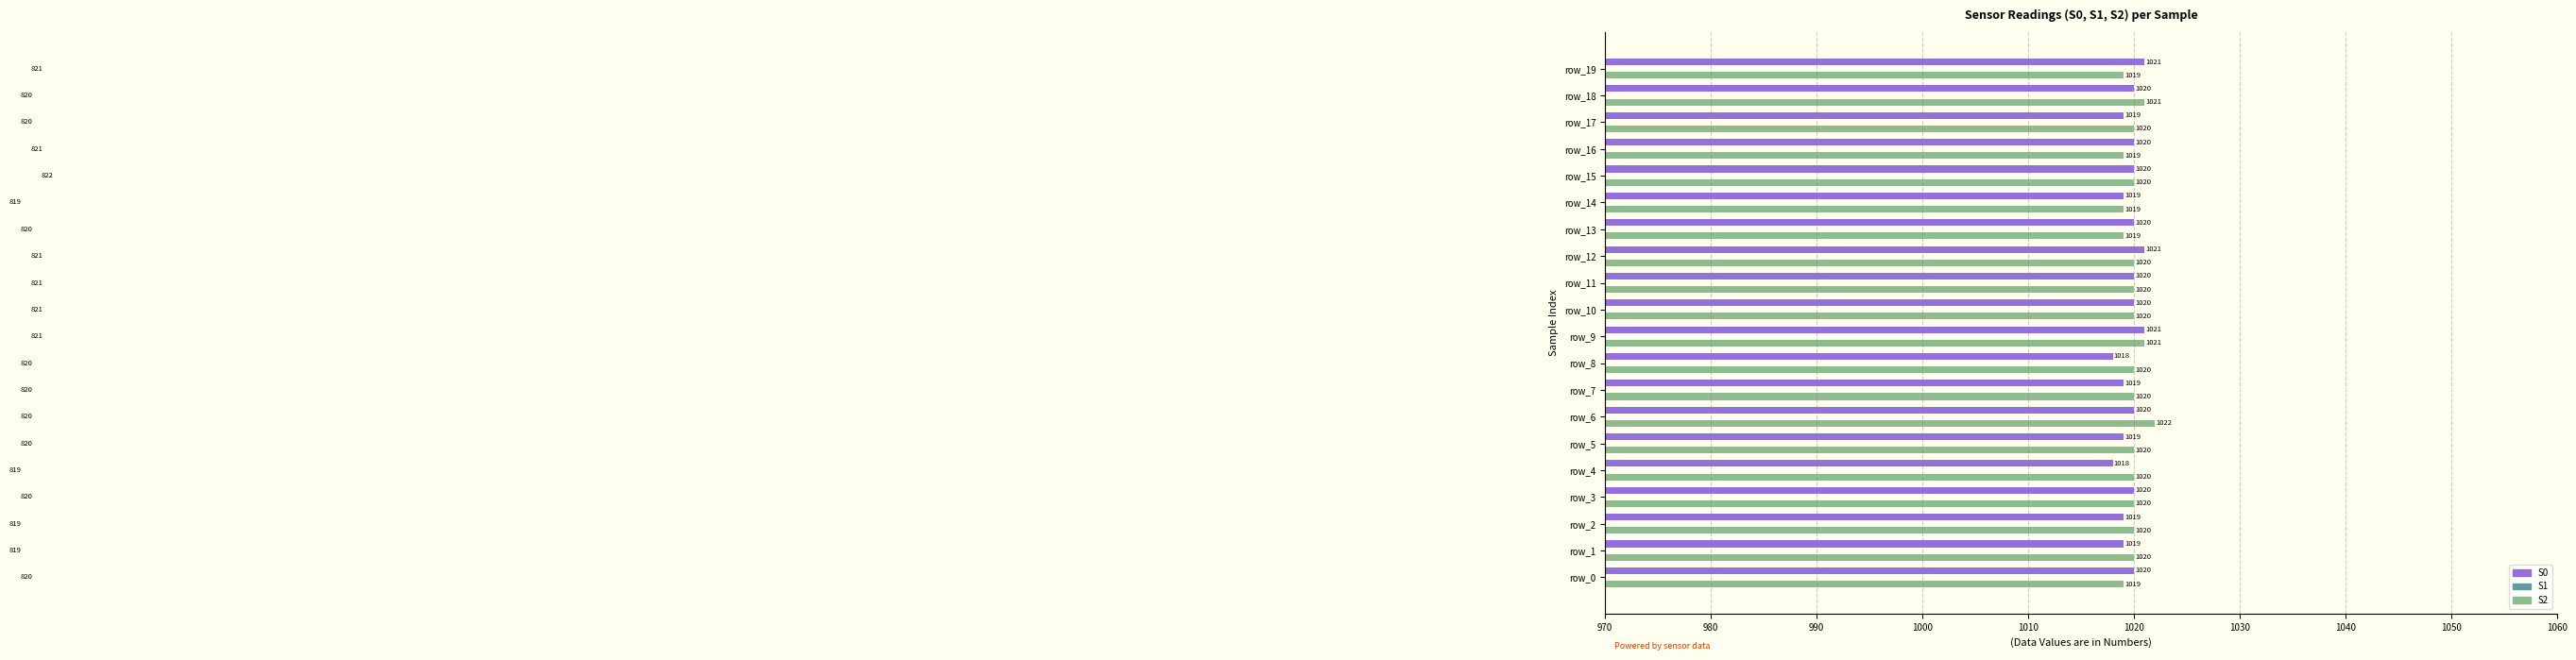

True or false: S1 has a value of 821 at 12.

True